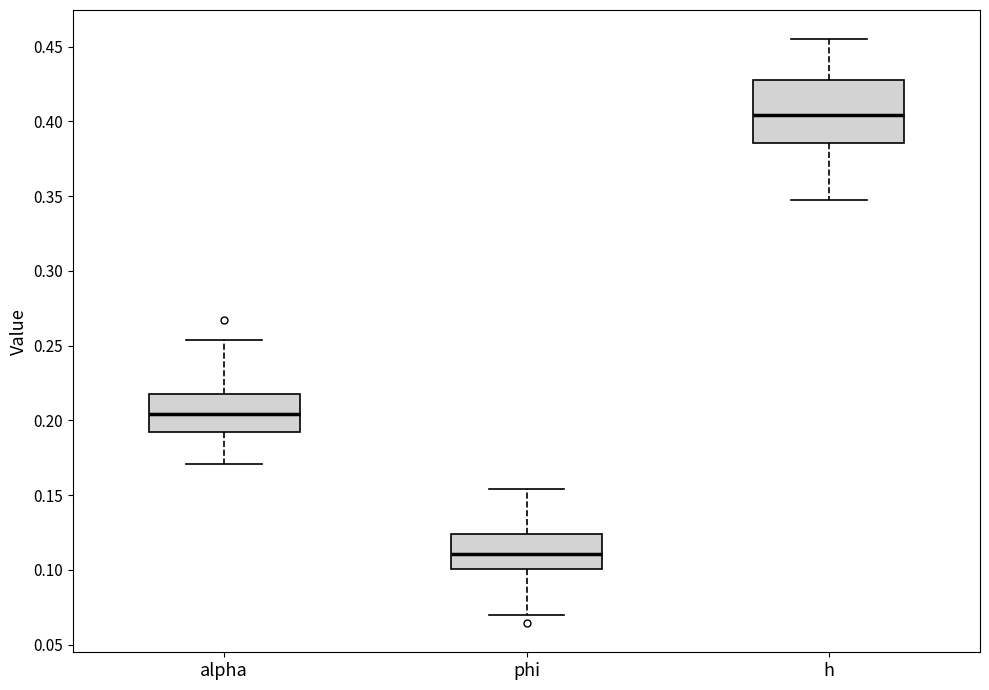

Which box's median line is the highest?

h